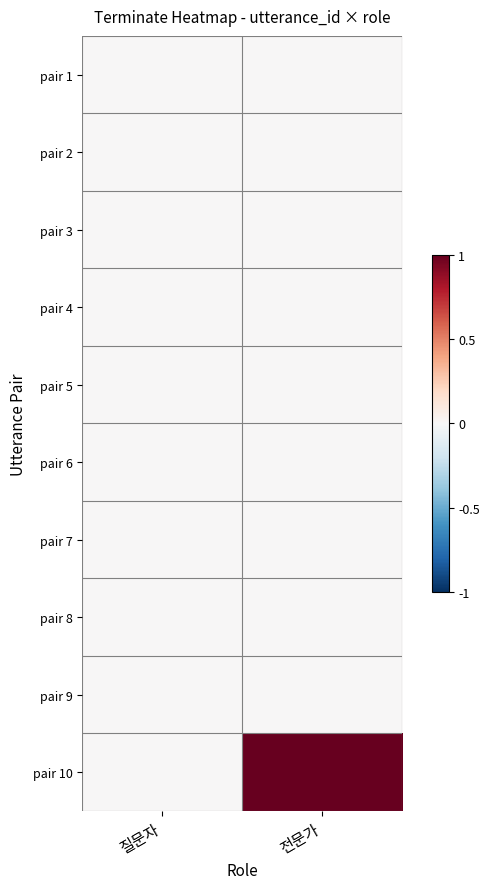

Which category has the lowest value across all series?

질문자